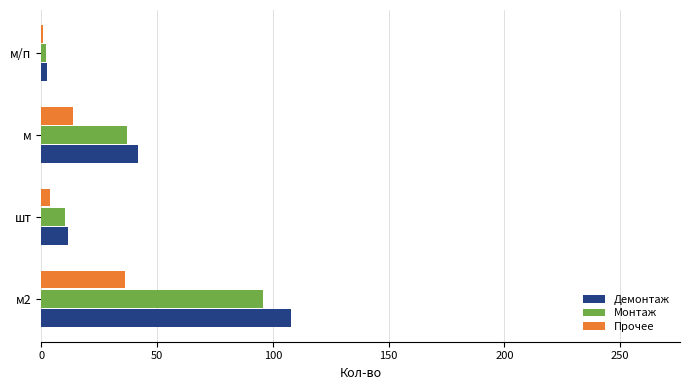

Which category has the highest value in the Демонтаж series?

м2